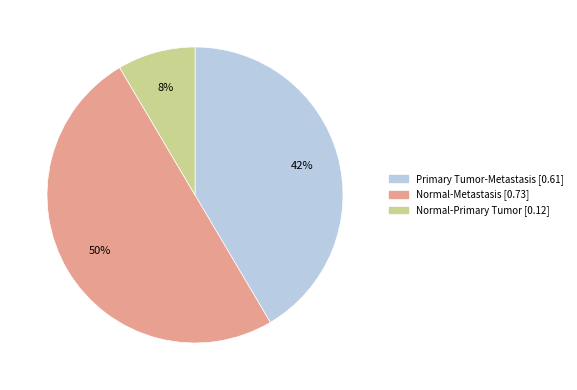

What is the smallest slice in the pie chart?

Normal-Primary Tumor